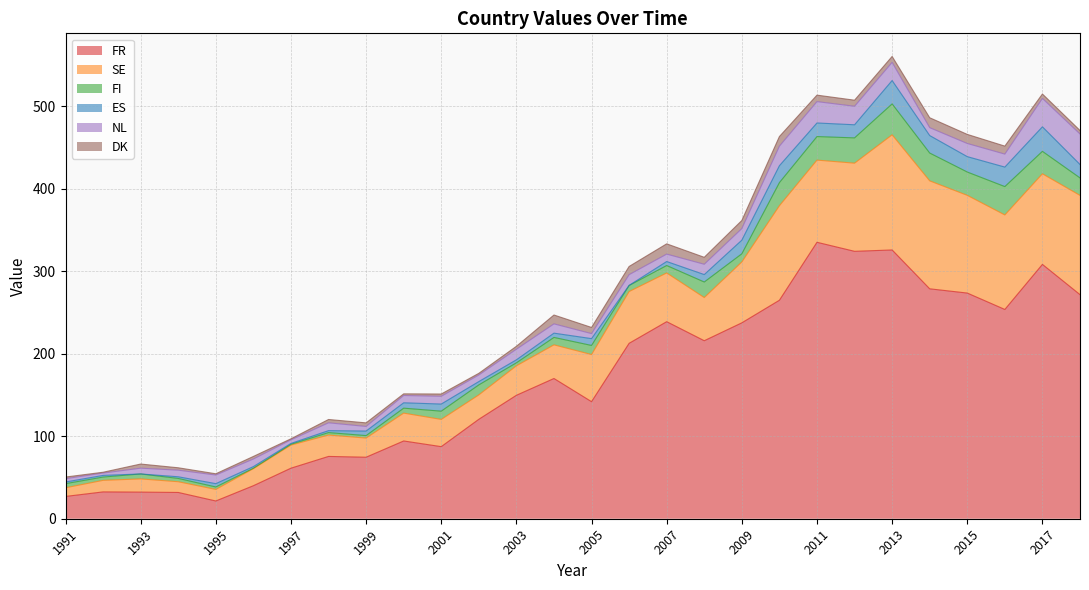

What is the difference between the highest and lowest values at 1995?

20.0